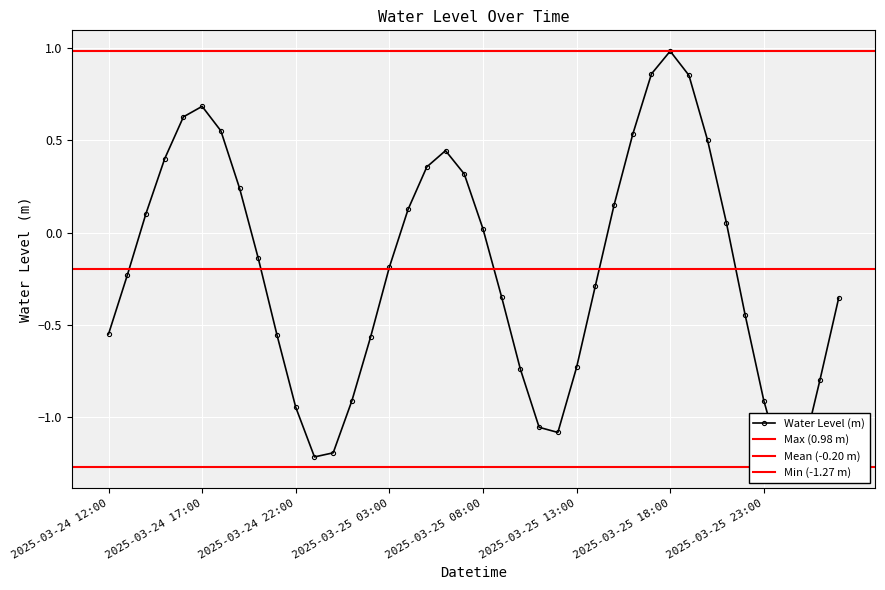

The chart shows a value of 0.1 at 2025-03-25 15:00. True or false?

True